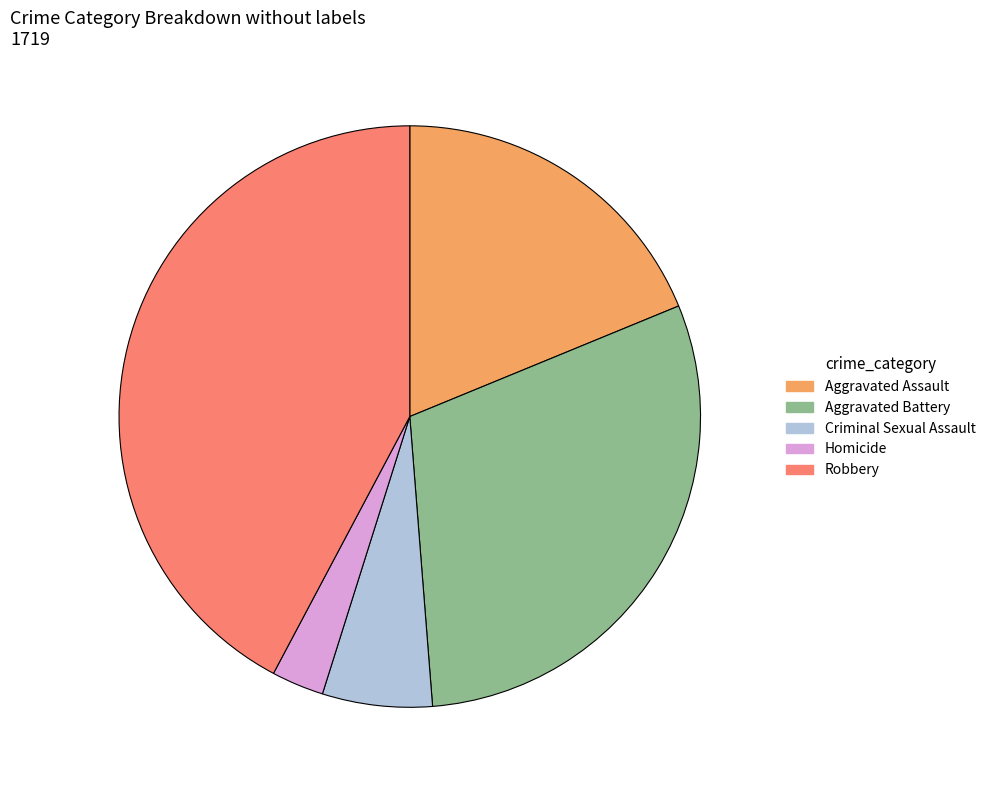

Is Aggravated Assault the majority of the pie?

No